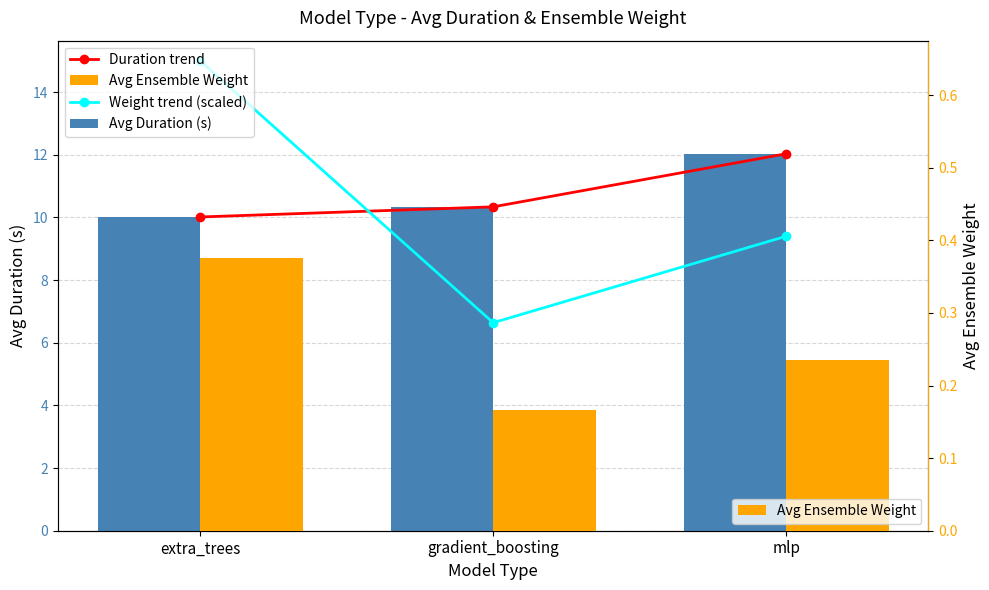

Reading right to left, what are all the values shown in this chart?

Duration trend: mlp=12.0	gradient_boosting=10.3	extra_trees=10.0
Weight trend (scaled): mlp=9.4	gradient_boosting=6.6	extra_trees=15.0
Avg Duration (s): mlp=12.0	gradient_boosting=10.3	extra_trees=10.0
Avg Ensemble Weight: mlp=0.2	gradient_boosting=0.2	extra_trees=0.4